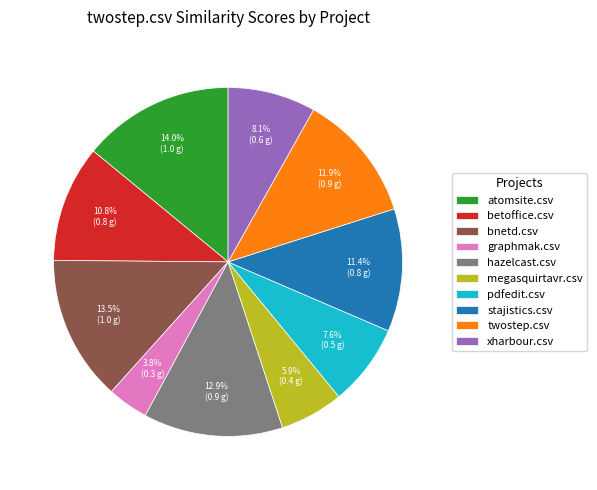

Is there any slice that represents more than half of the pie?

No